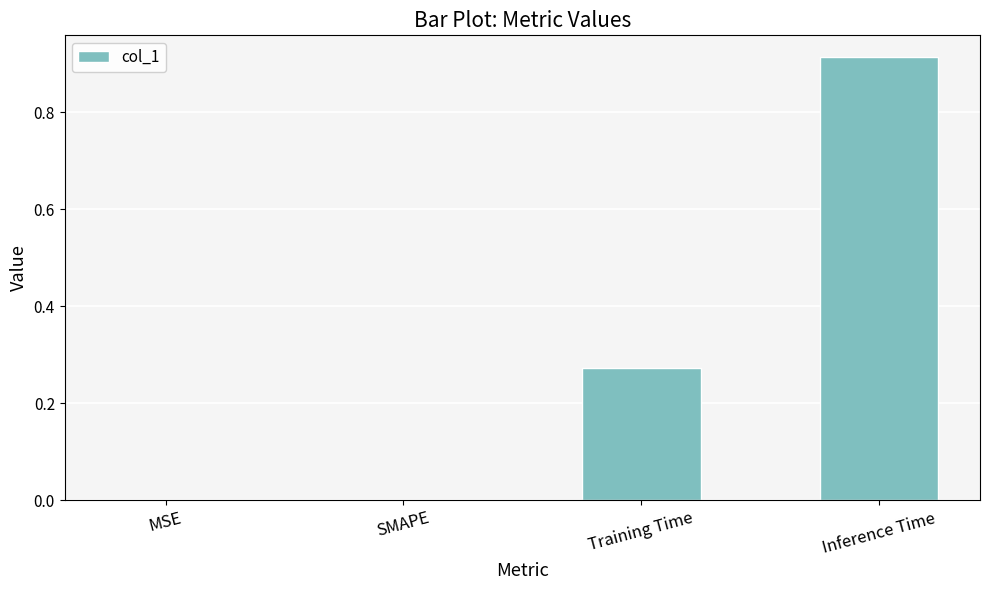

What is the sum of all values?

1.2